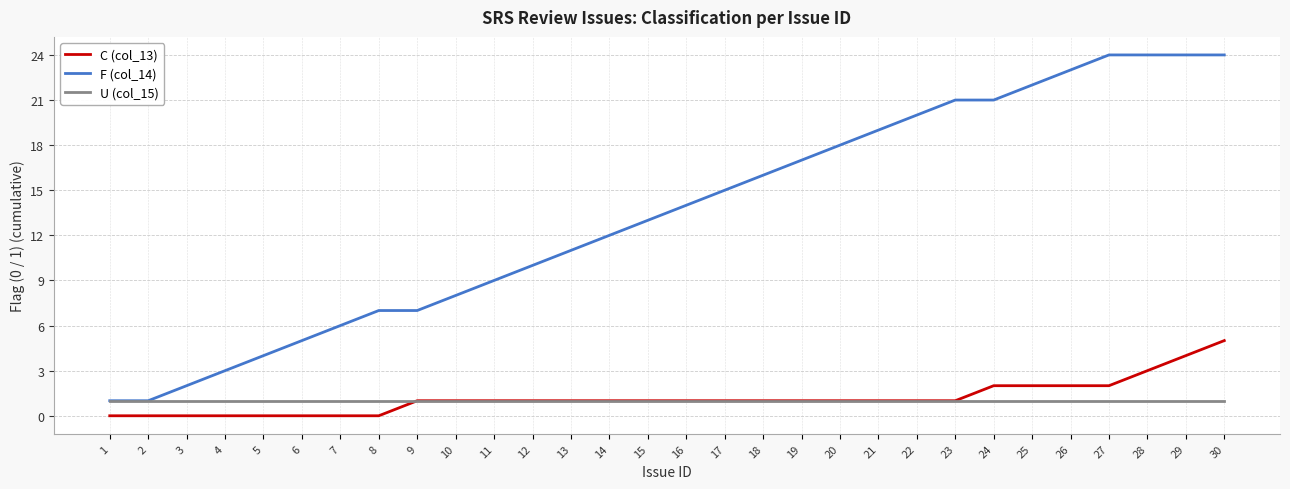

Is it true that C (col_13) equals 1 at 16?

True